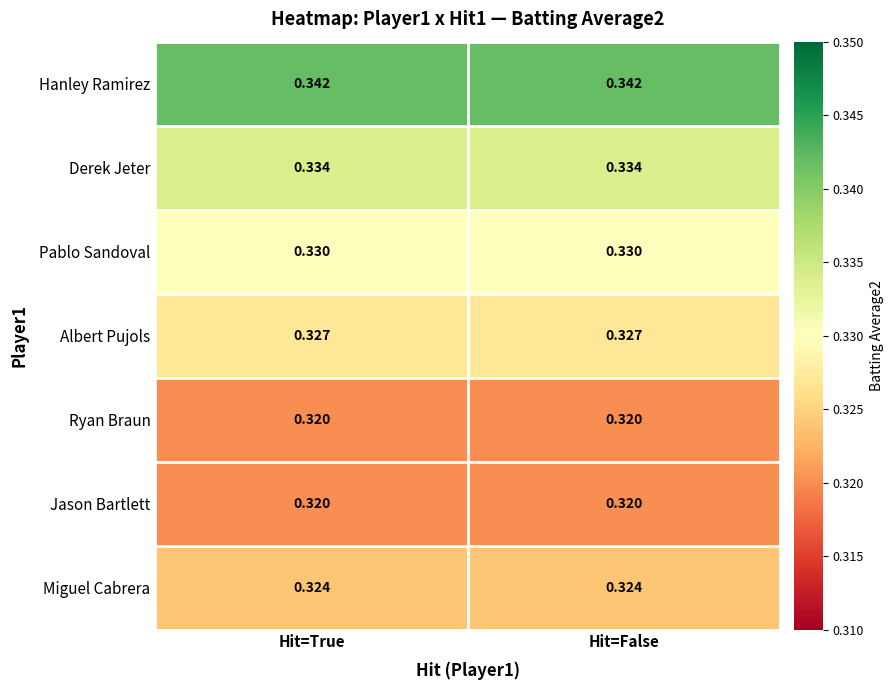

Which series has the largest total across all categories?

Hanley Ramirez